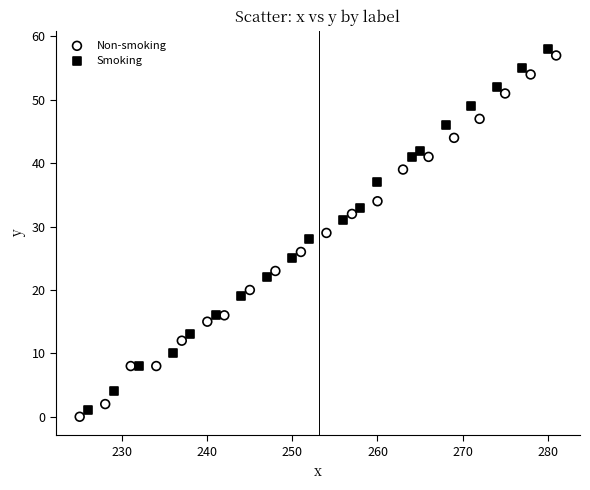

Which series contains the lowest Y value?

Non-smoking